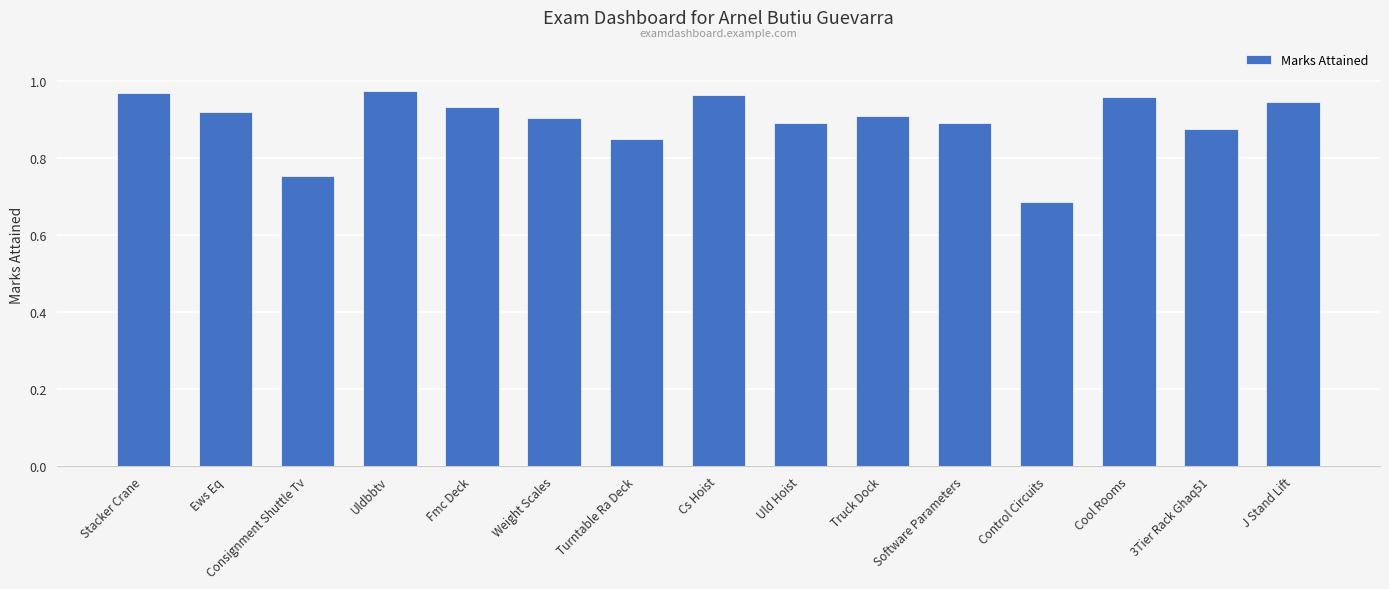

What position from the left is Uld Hoist?

9